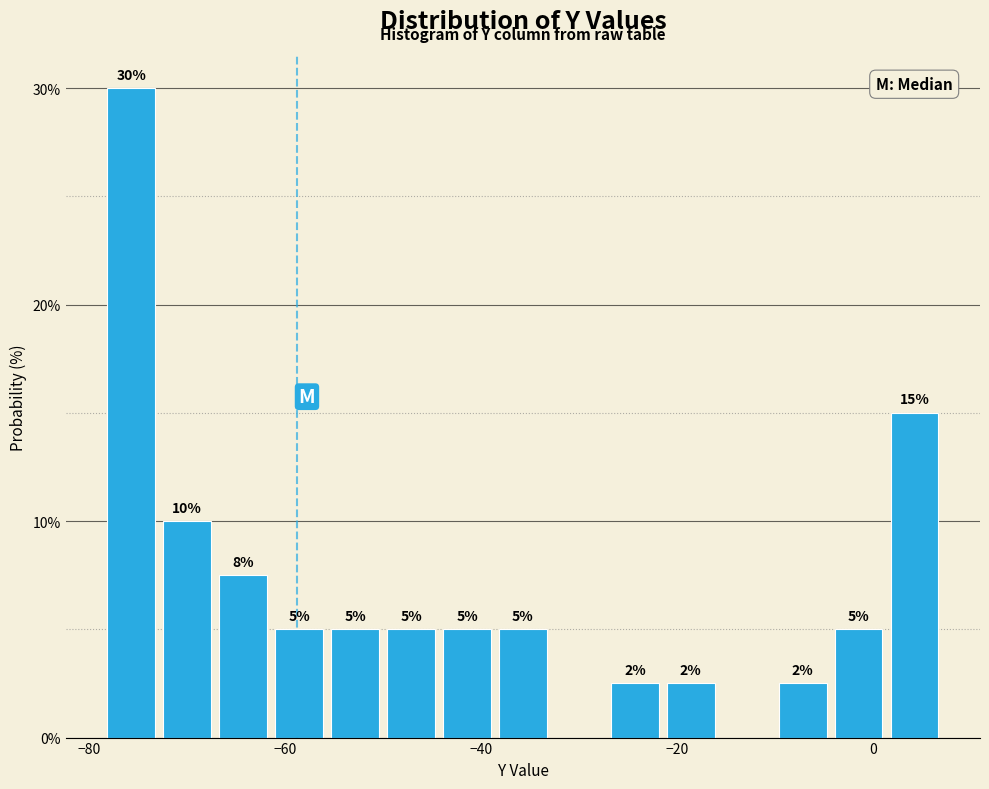

Read against the x-axis, roughly where is the centre of the tallest bar?

-76